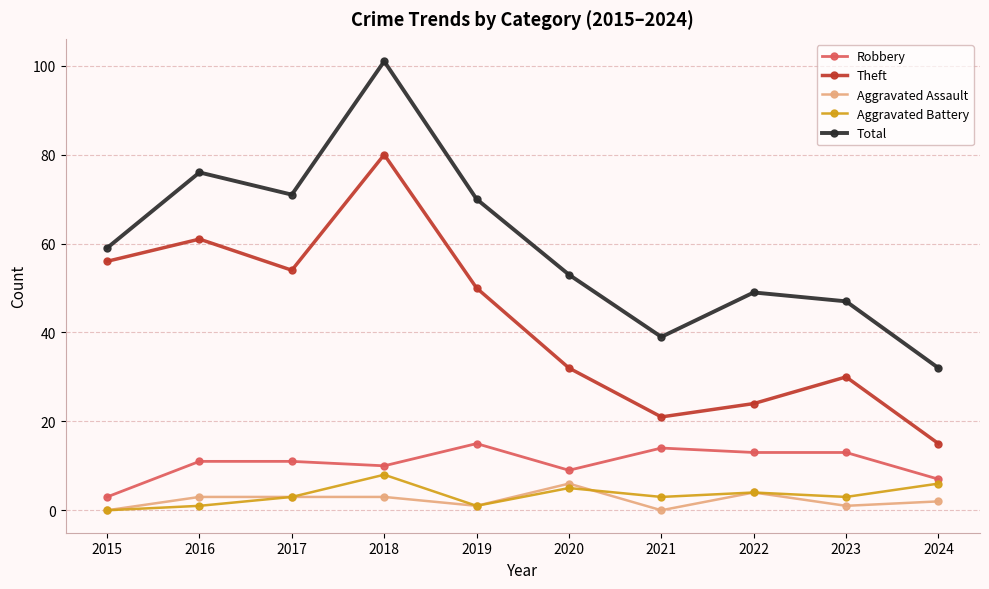

What is the difference between the maximum and minimum values in the Total series?

69